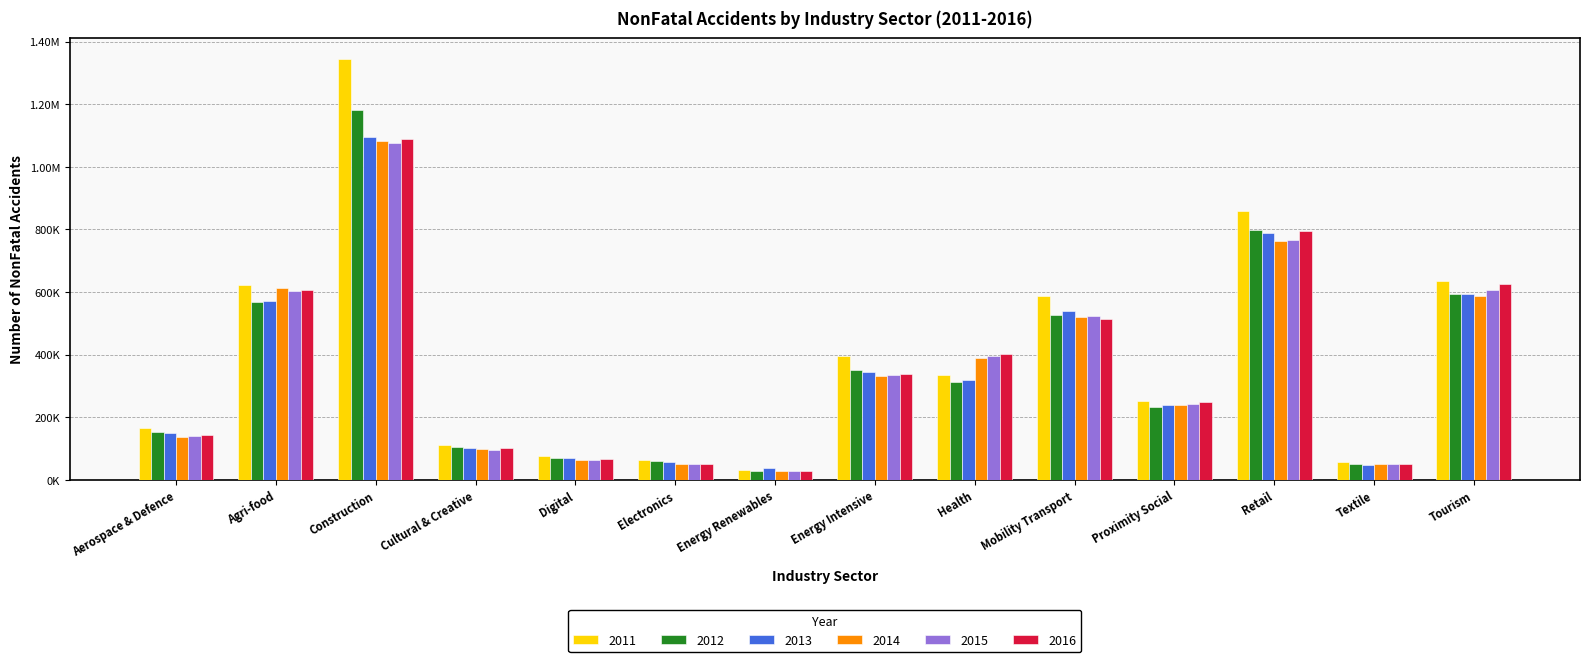

Are the bars grouped side by side (vs. stacked)?

Yes